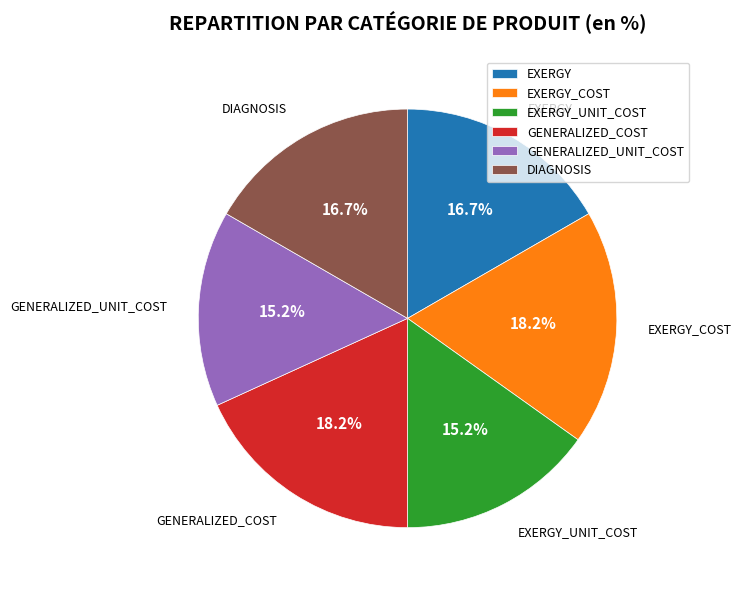

The EXERGY_UNIT_COST slice represents 8% of the pie. True or false?

False